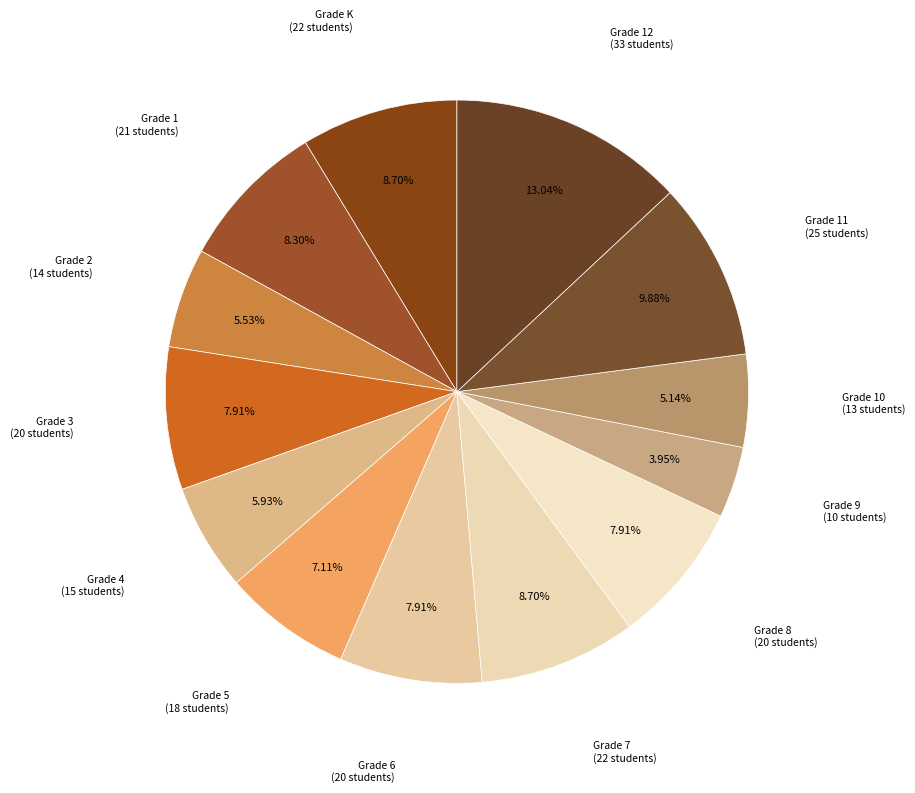

To the nearest percent, what is the difference between the Grade 3 and Grade K slice percentages?

1%